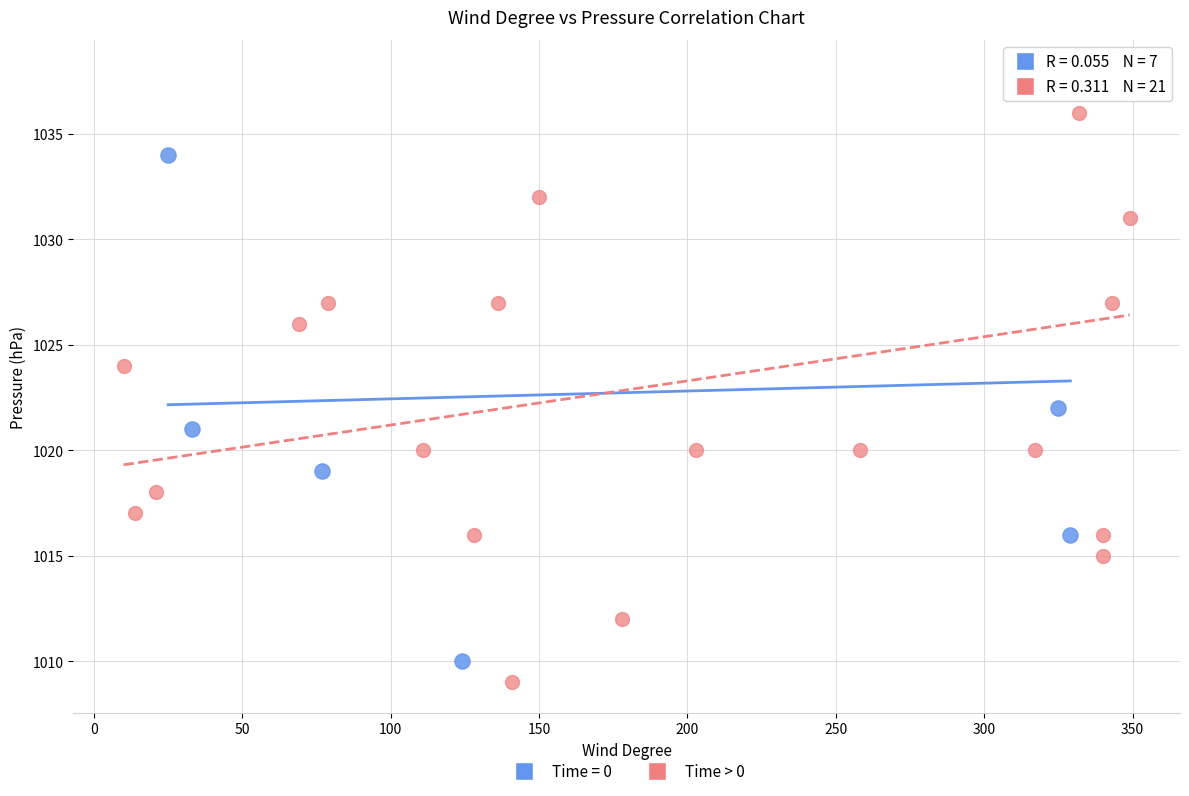

Which series has the widest spread of Y values?

Time > 0